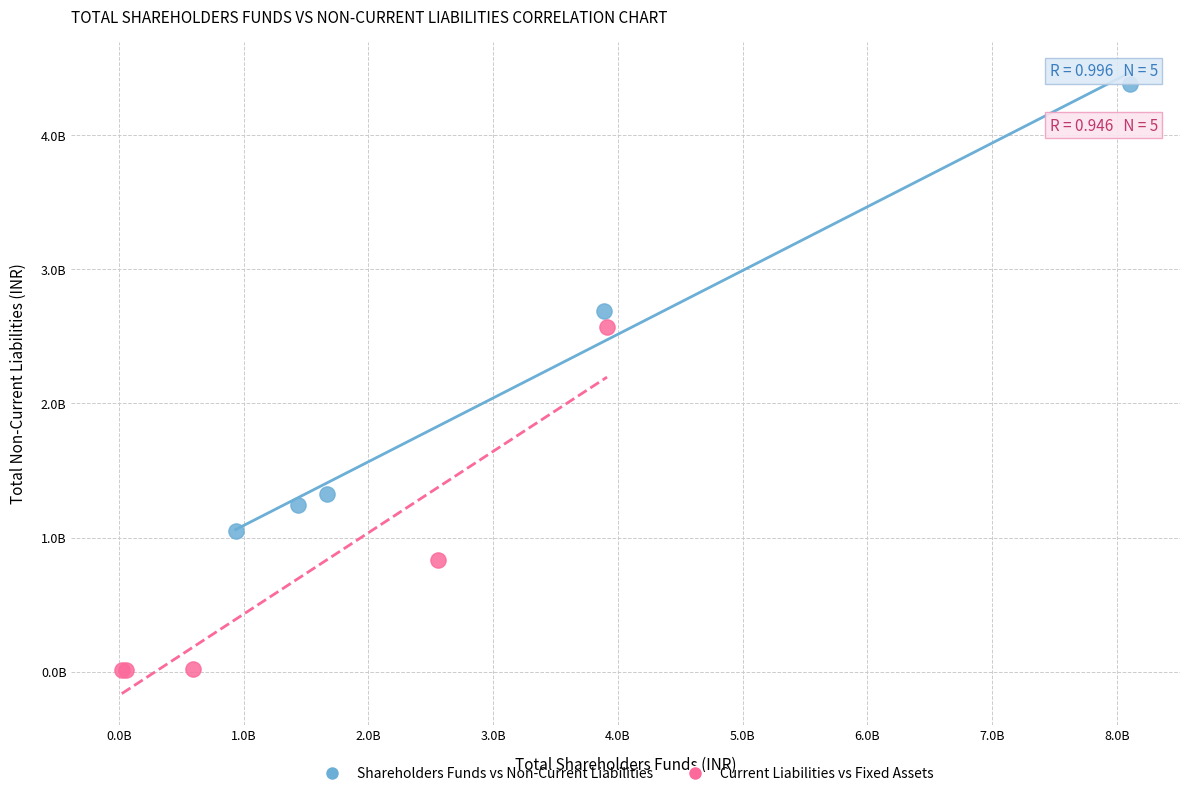

What are all the series names shown in the legend?

Shareholders Funds vs Non-Current Liabilities, Current Liabilities vs Fixed Assets